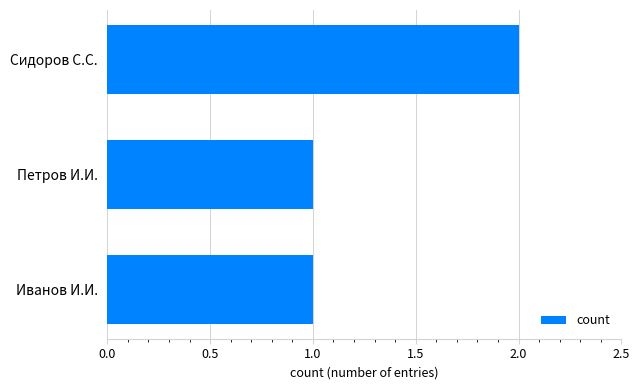

The chart shows a value of 1 at Сидоров С.С.. True or false?

False